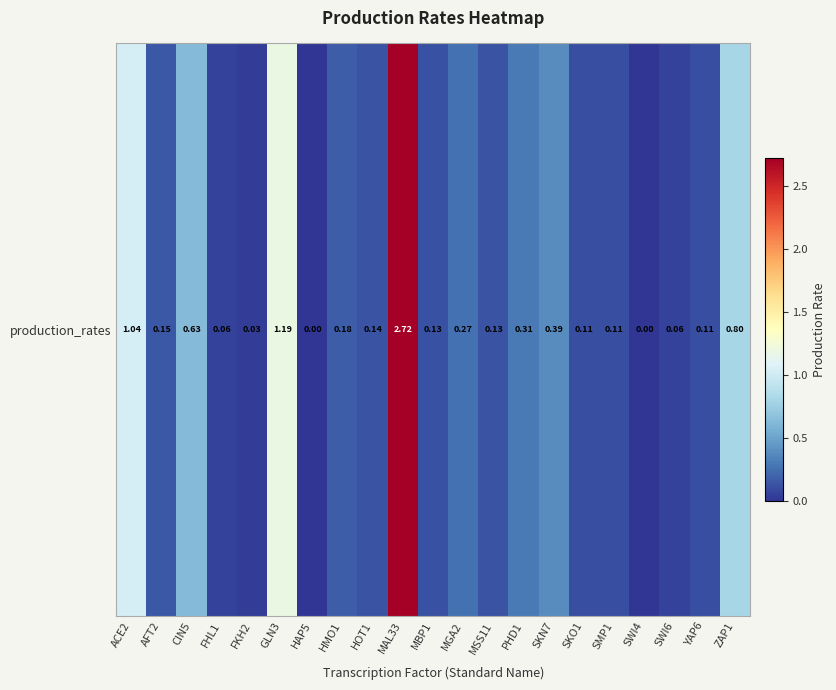

At which category does the chart reach its minimum across all series?

HAP5